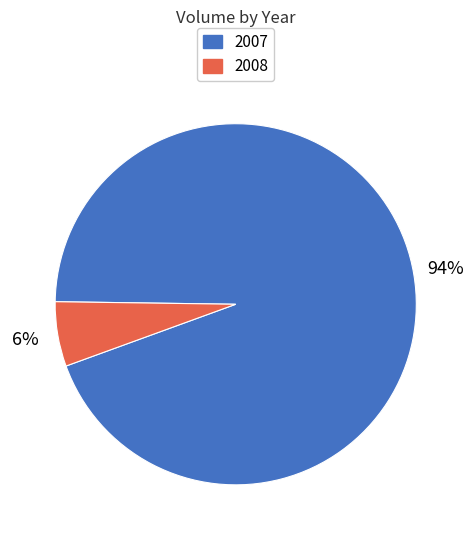

Between 2007 and 2008, which is larger?

2007